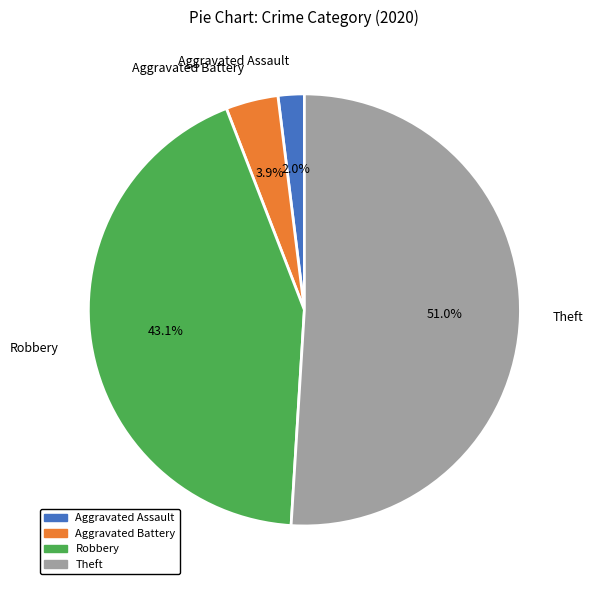

Which category accounts for the majority?

Theft